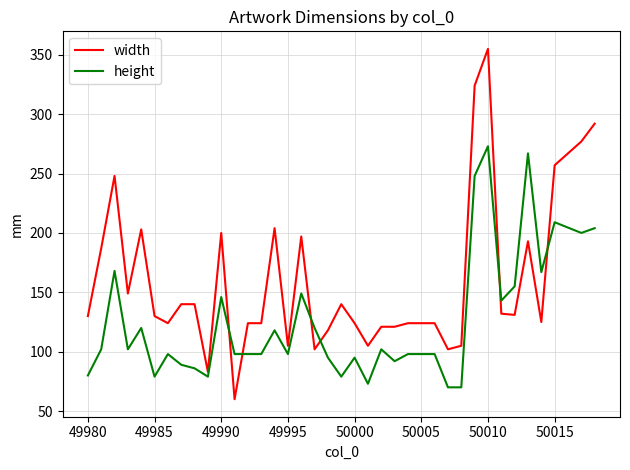

What is the maximum value shown in the chart?

355